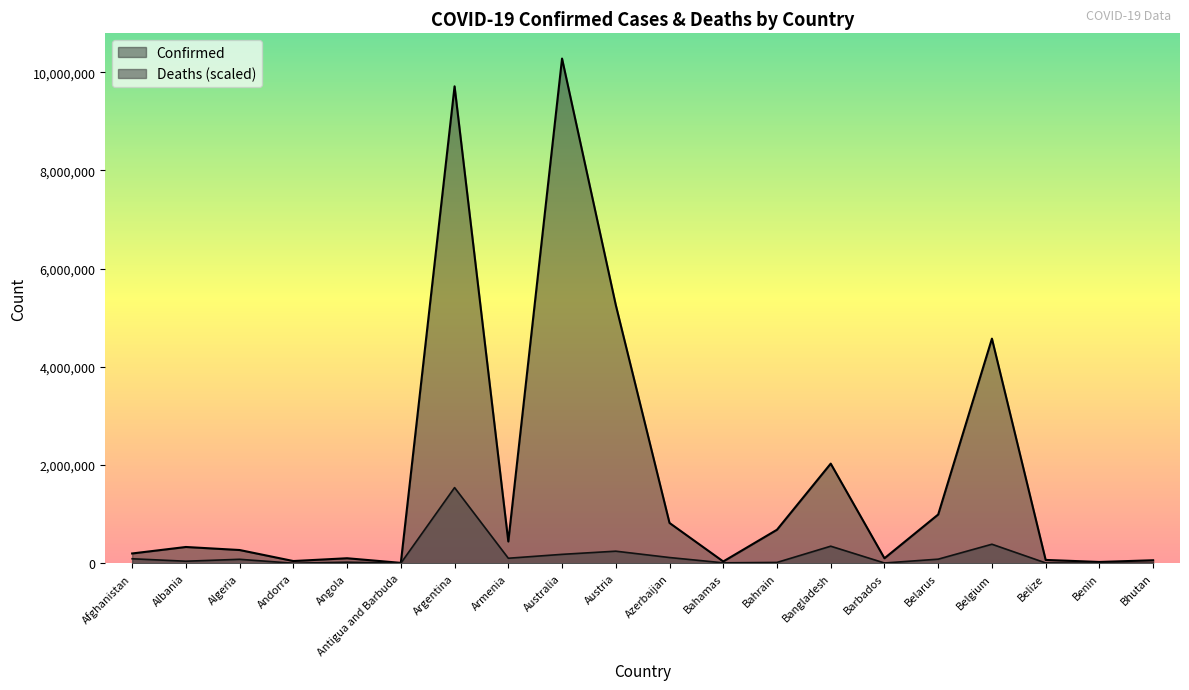

How many lines are shown in the chart?

2